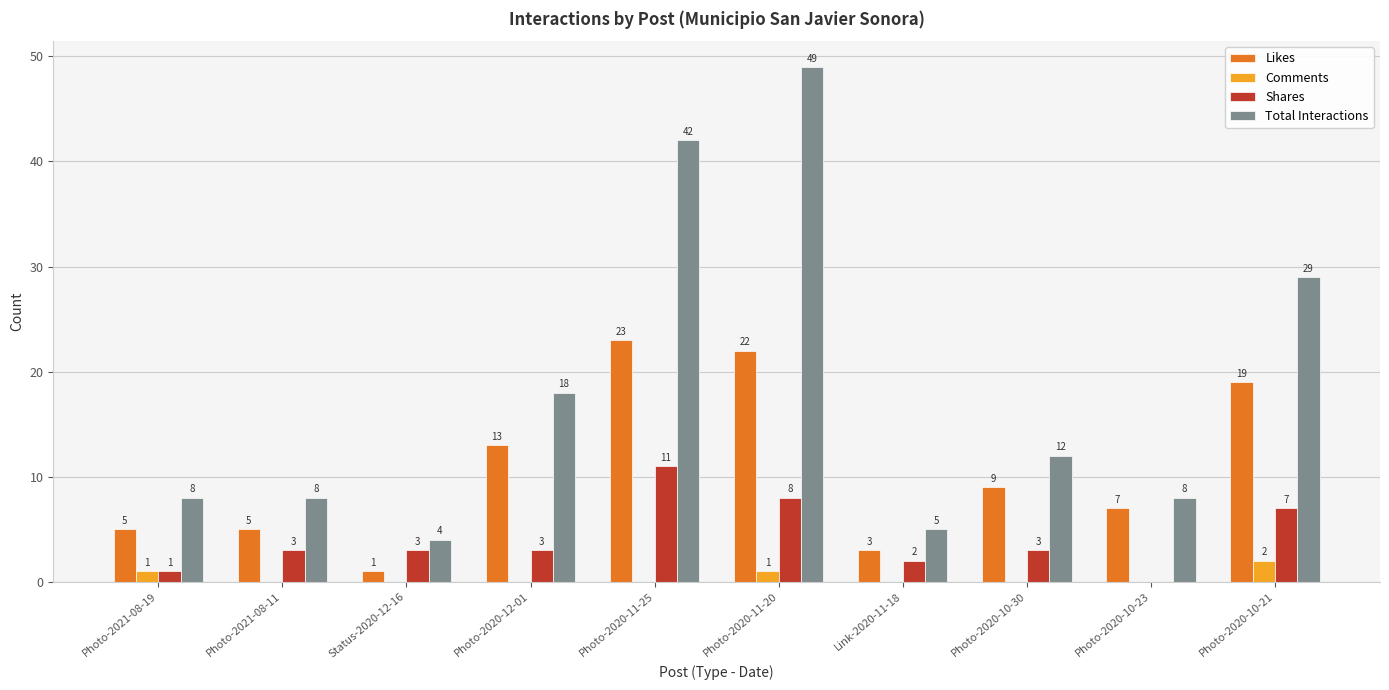

Reading right to left, transcribe all the data shown in this chart.

Likes: 19	7	9	3	22	23	13	1	5	5
Comments: 2	0	0	0	1	0	0	0	0	1
Shares: 7	0	3	2	8	11	3	3	3	1
Total Interactions: 29	8	12	5	49	42	18	4	8	8